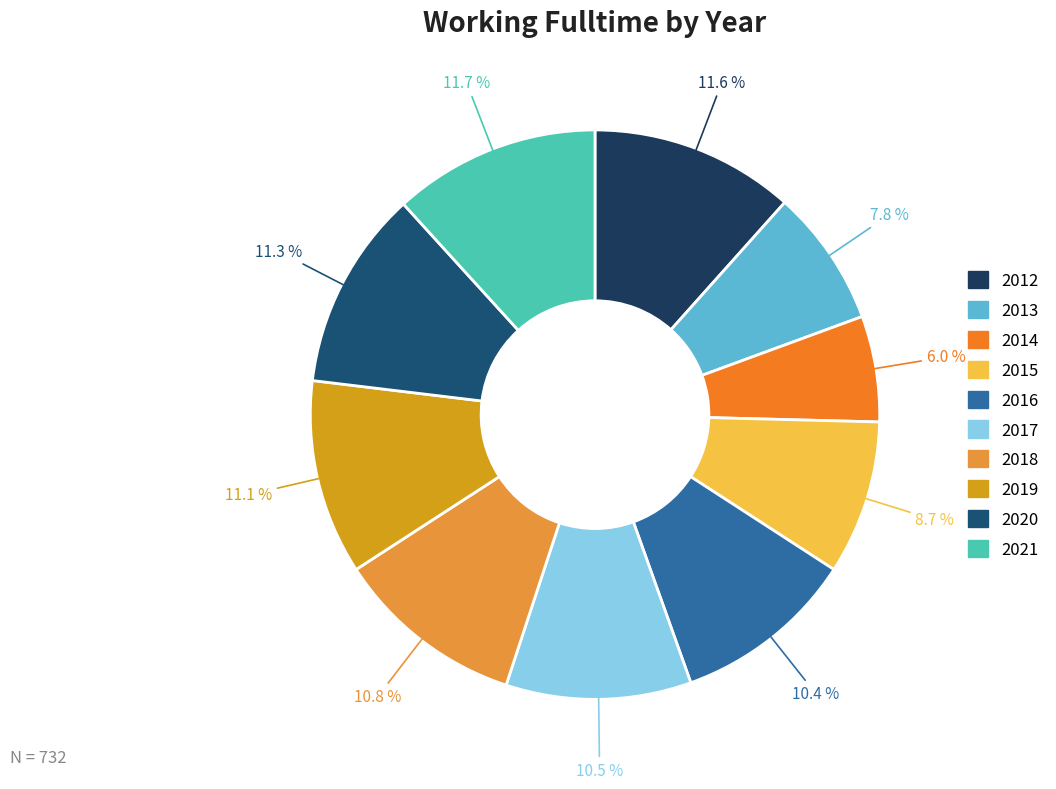

Is there a majority slice in this chart?

No